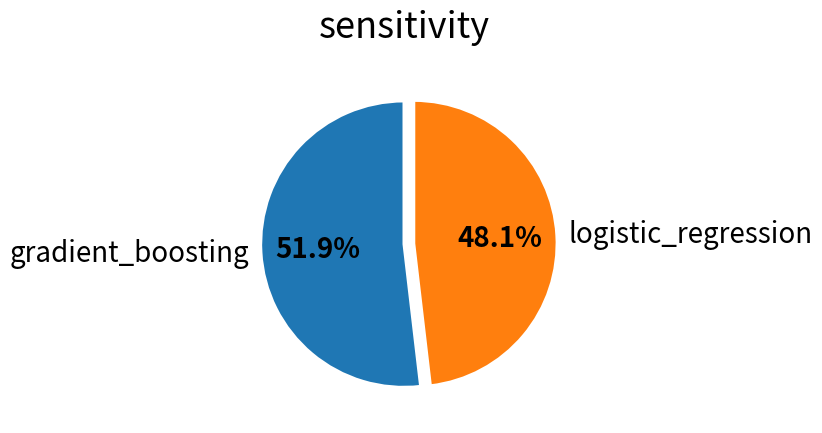

True or false: gradient_boosting accounts for 64% of the total.

False